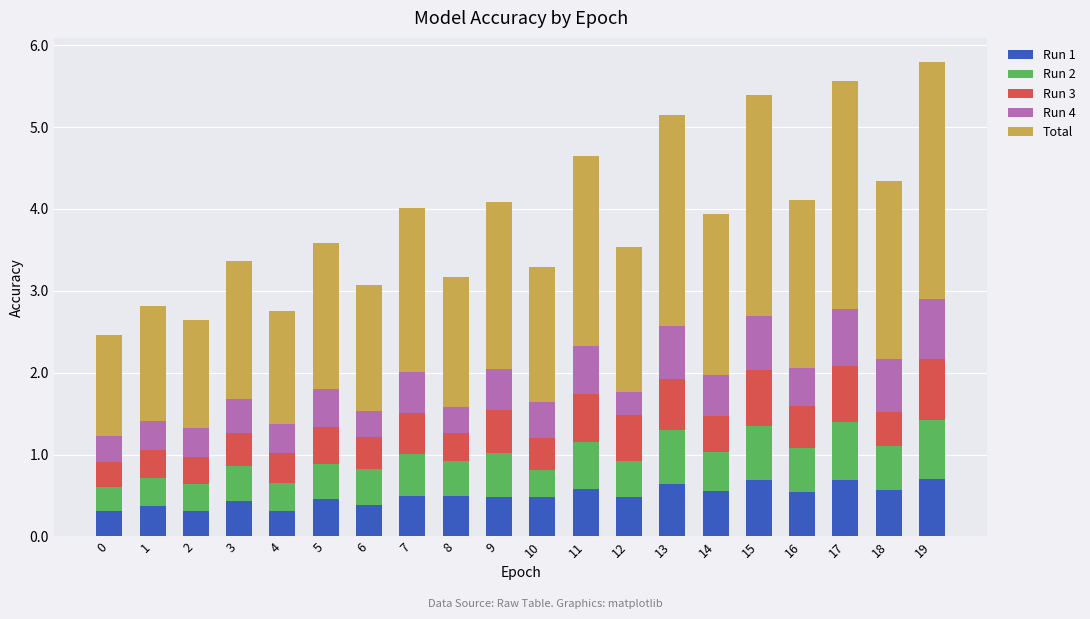

What is the total value across all series at 3?

3.4